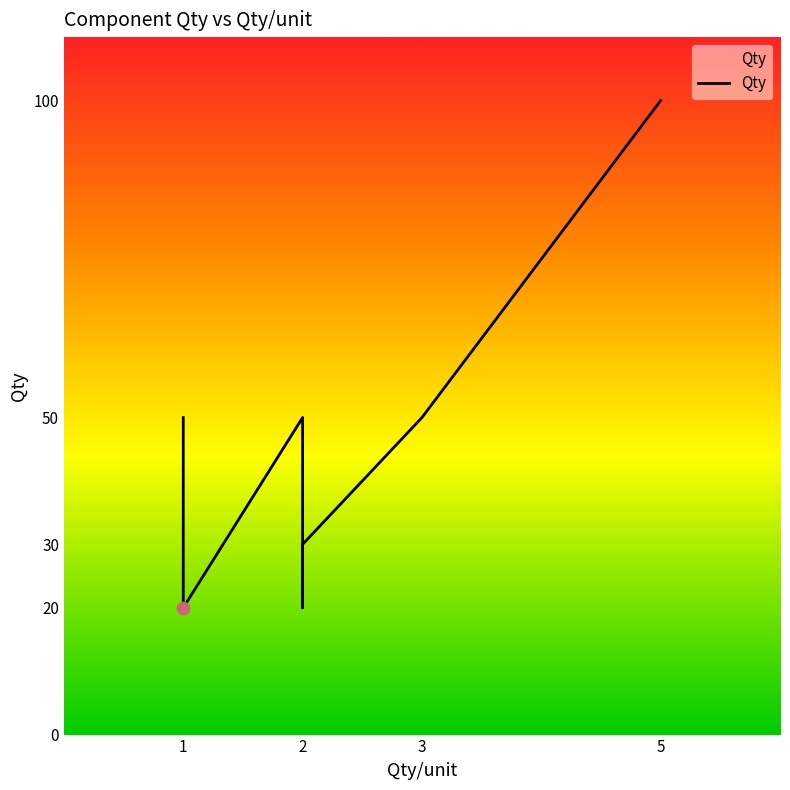

Approximately how many times larger is the value at 2 compared to 1?

0.6